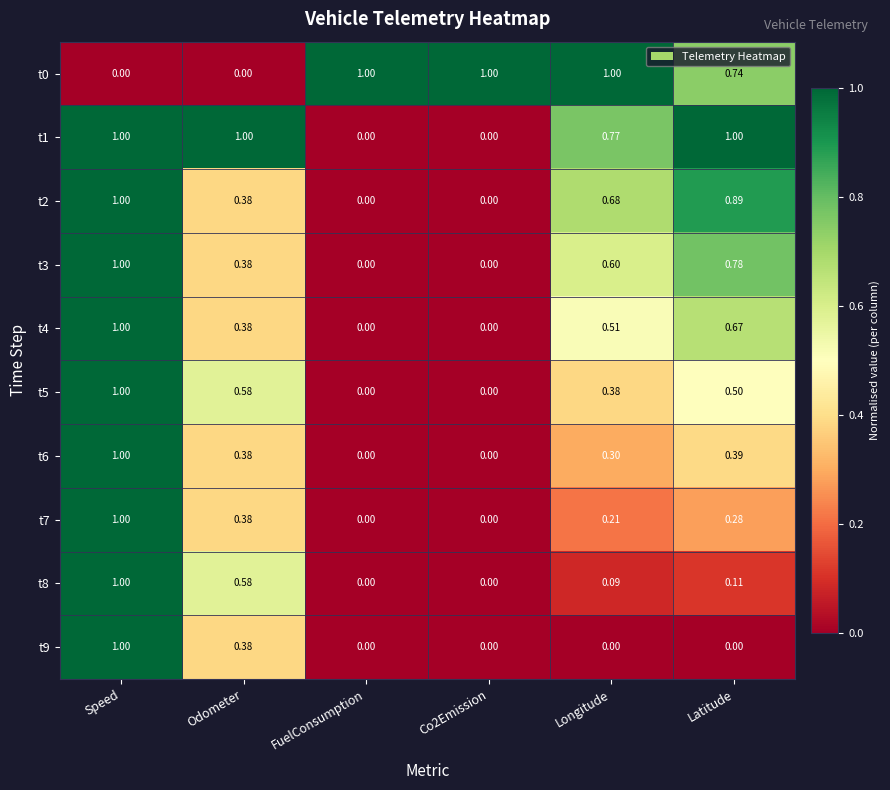

At which category is the sum across all series the highest?

Speed